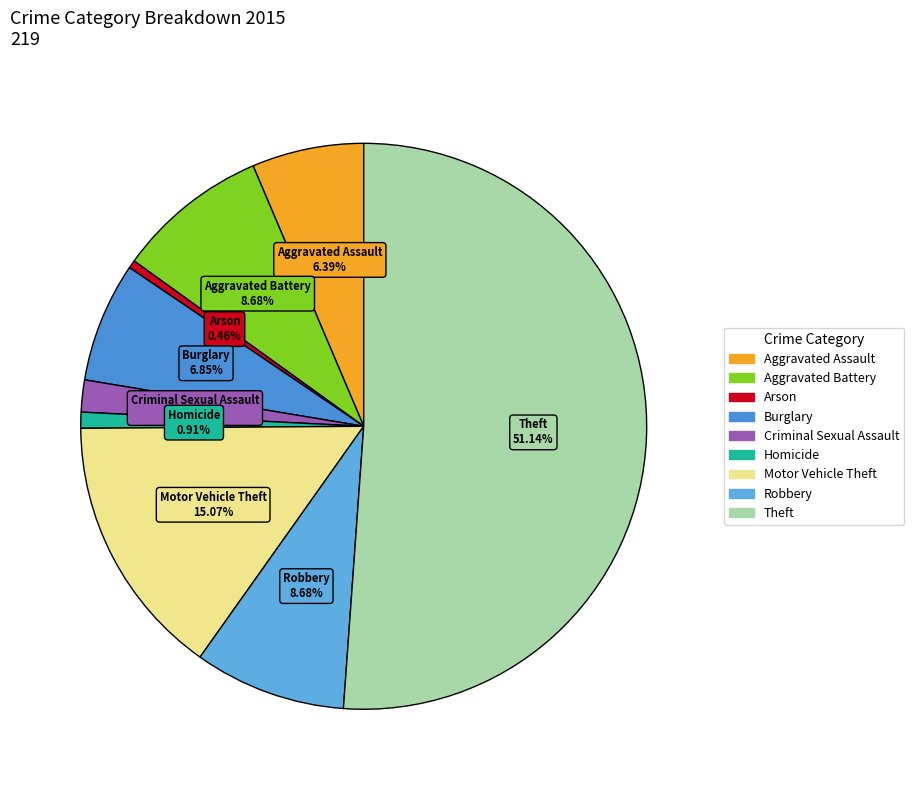

How many segments does this pie chart have?

9